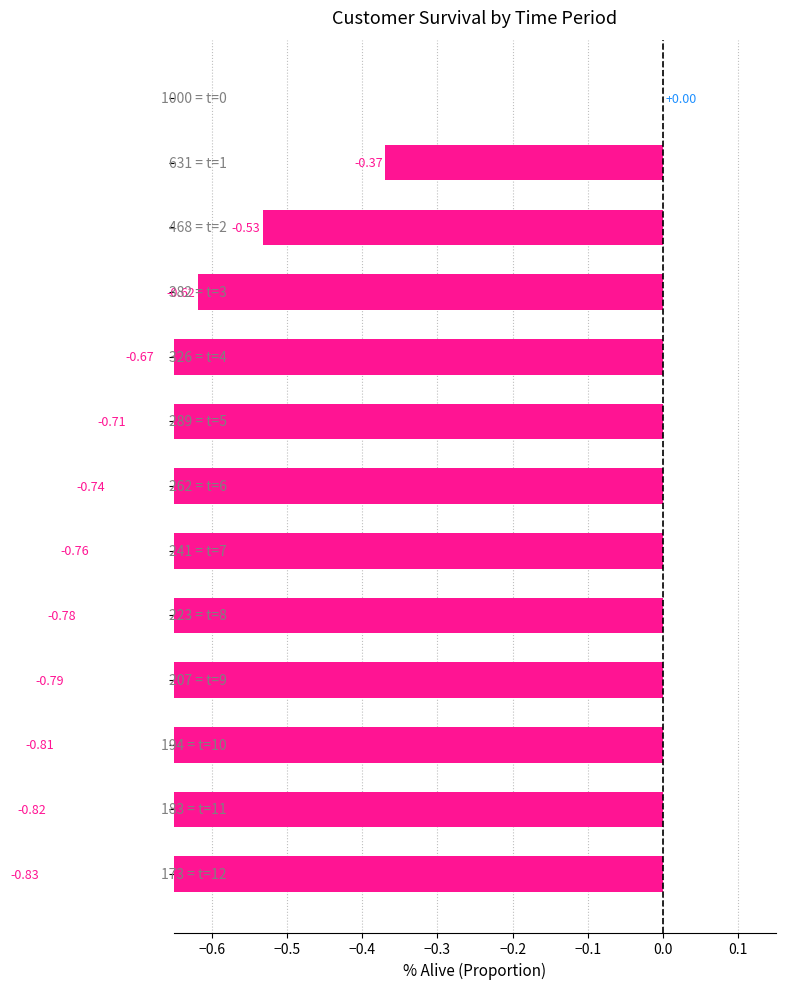

Count the number of categories in the chart.

13